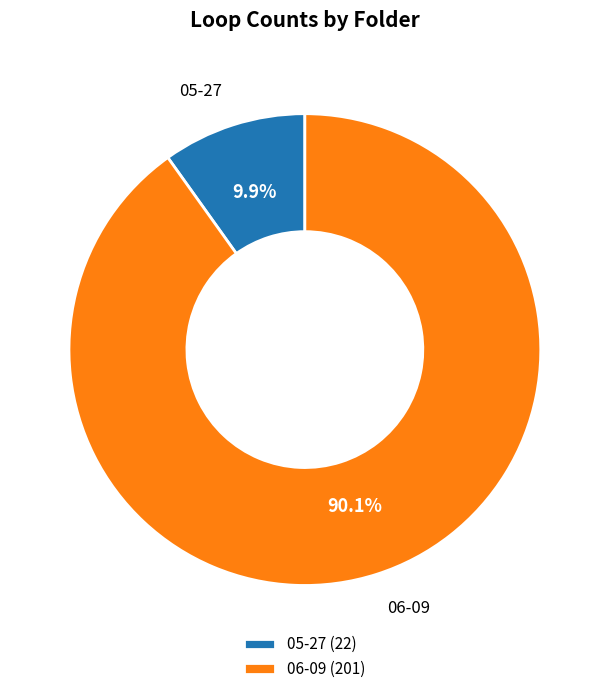

To the nearest percent, what is the difference between the 06-09 and 05-27 slice percentages?

80%